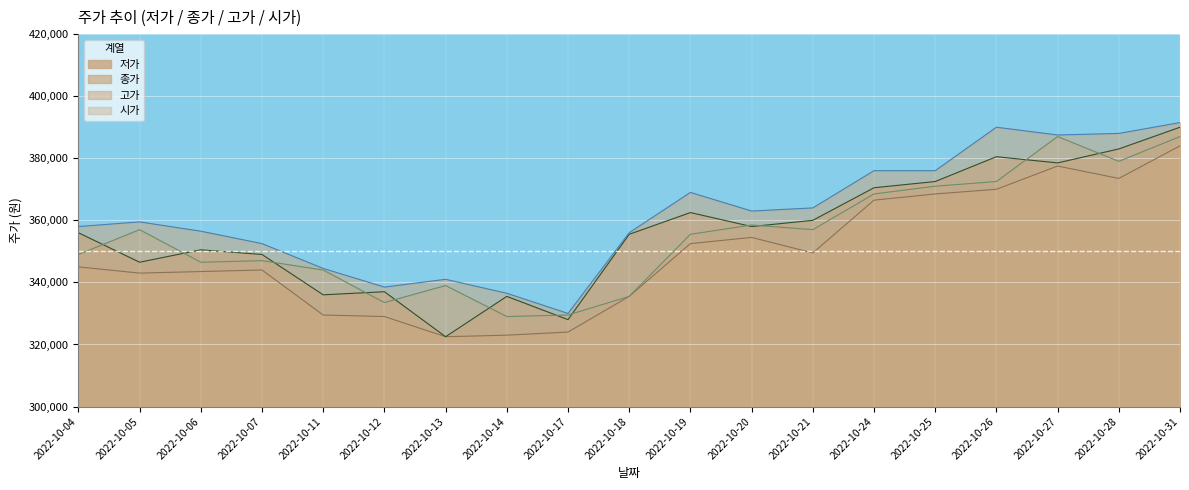

Where is 시가 nearest to the value 358000?

2022-10-20